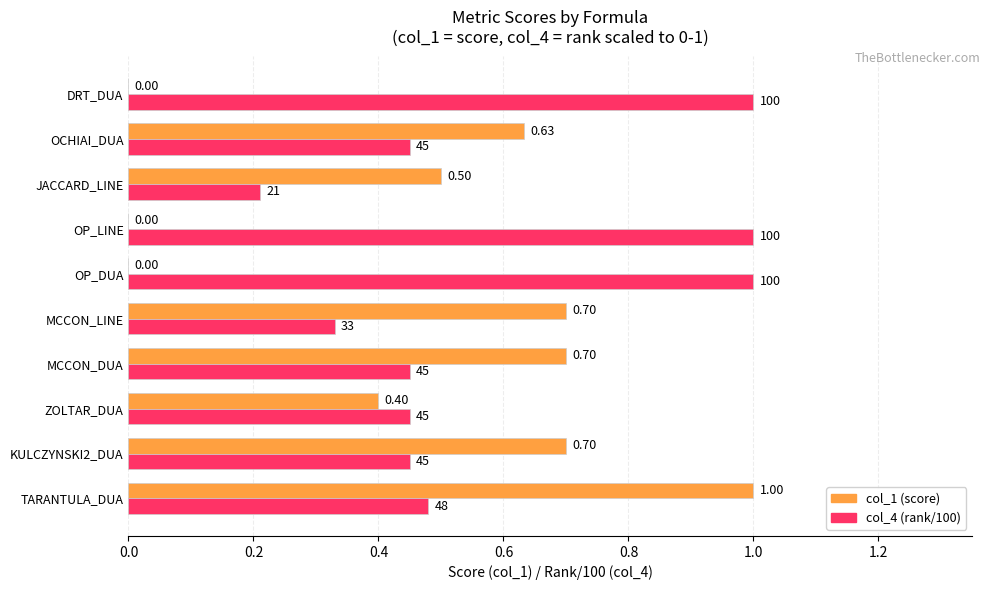

Count the number of categories in the chart.

10